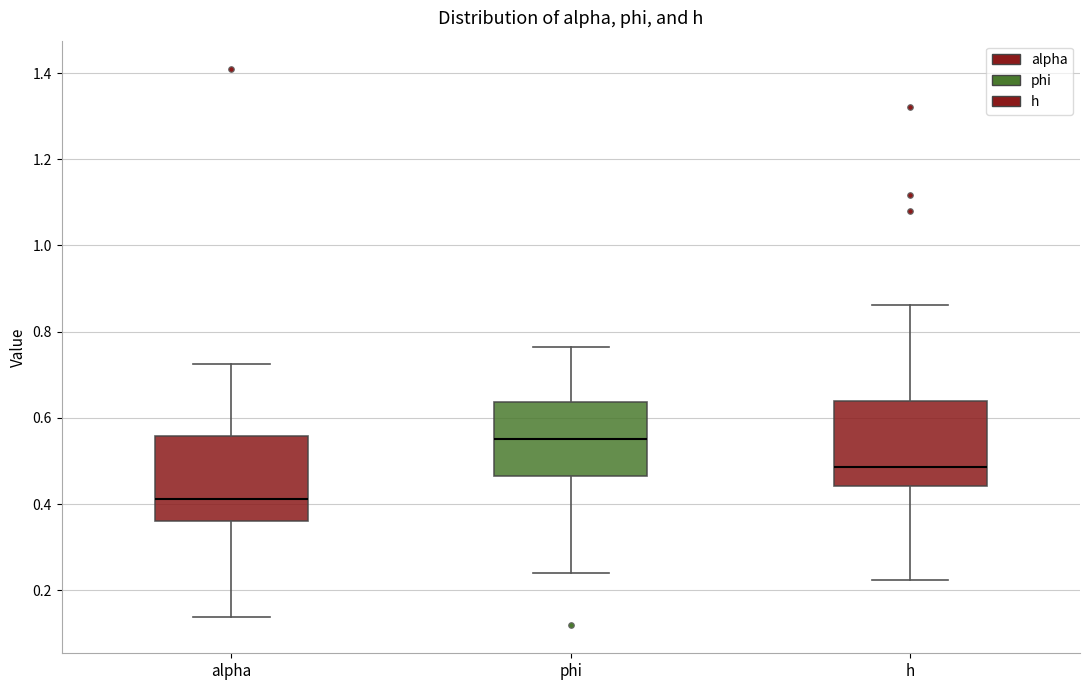

Where does the lower whisker of the box for alpha end on the y-axis? The values are not printed on the chart, so give them approximately, as read against the axis.

0.14